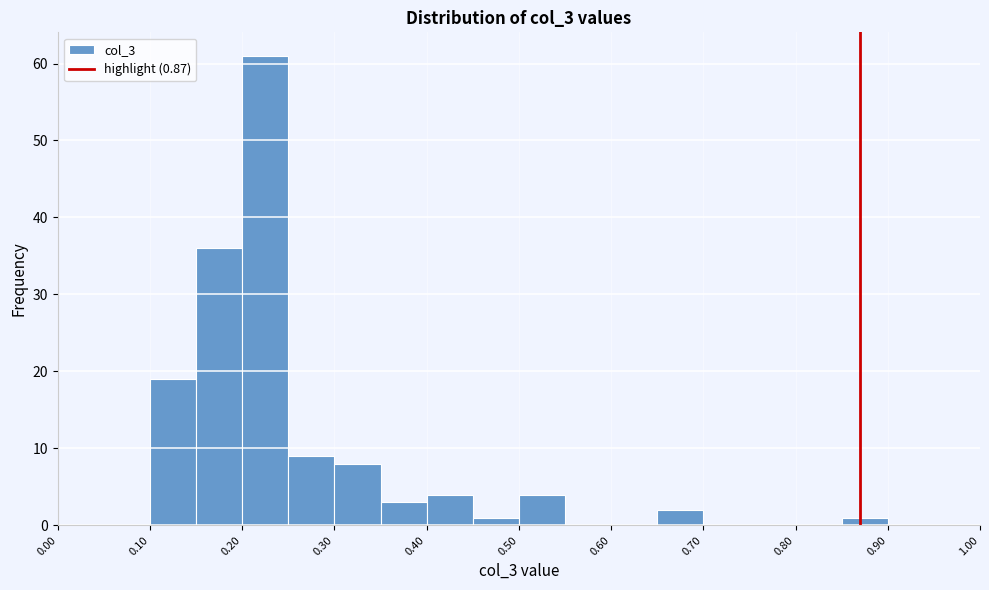

What is the height of the bar covering 0.15 to 0.20 on the x-axis? The values are not printed on the chart, so give them approximately, as read against the axis.

36